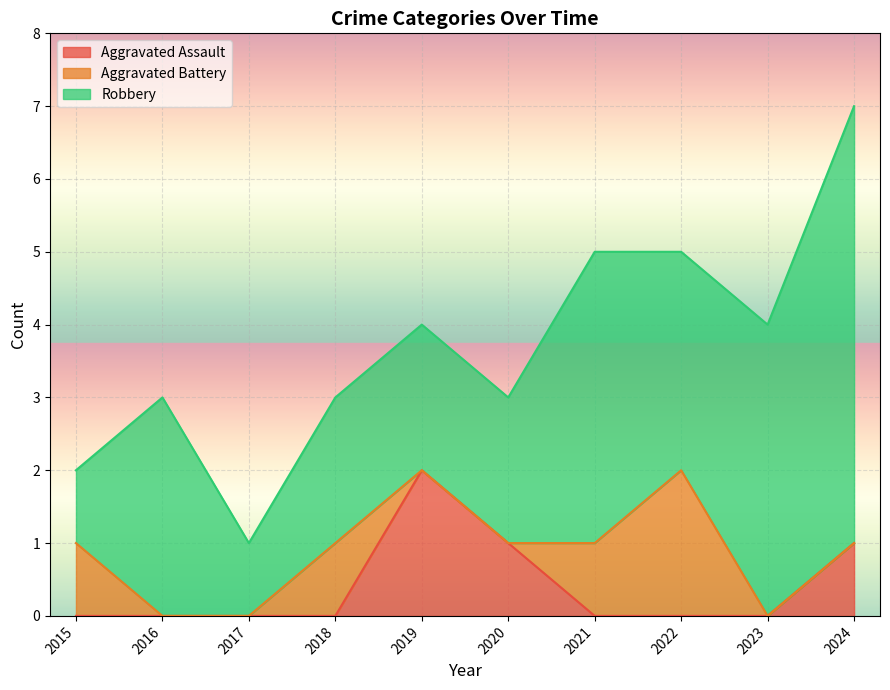

Is it true that Aggravated Assault equals 1 at 2020?

False